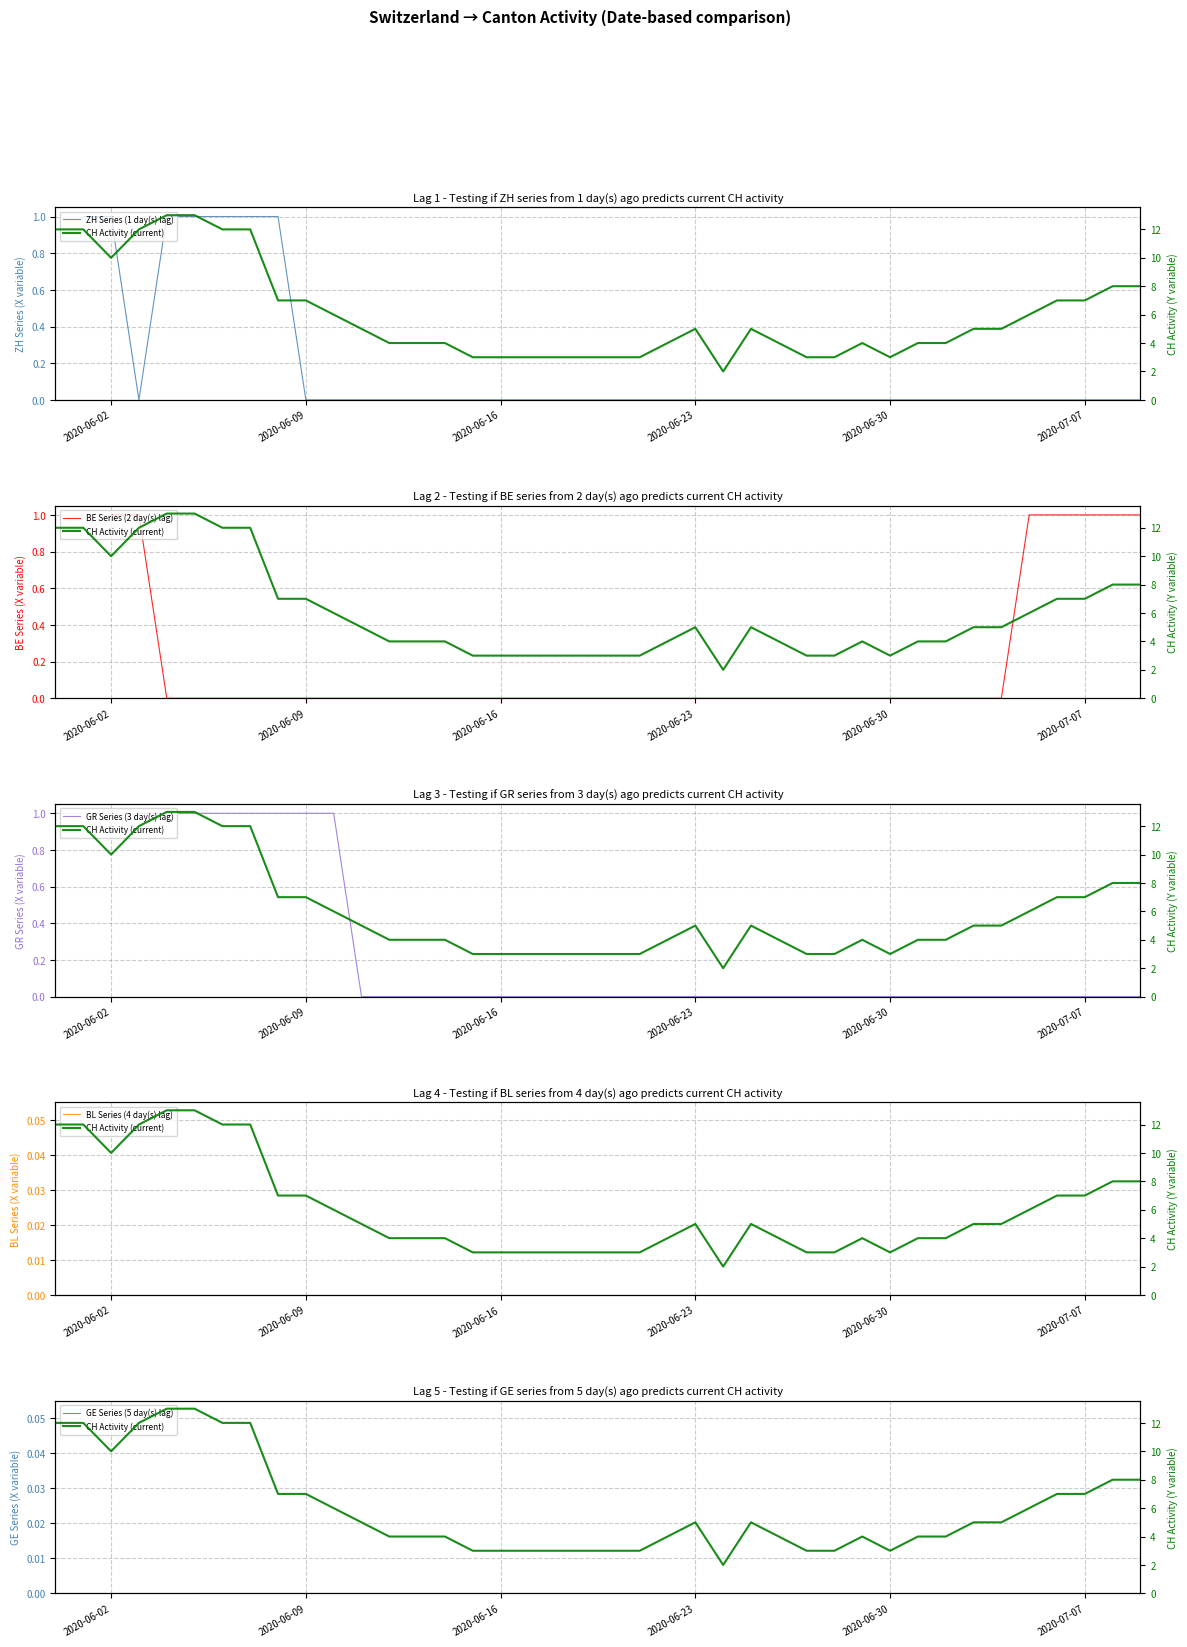

Which category has the highest value in the ZH Series (1 day(s) lag) series?

2020-06-02